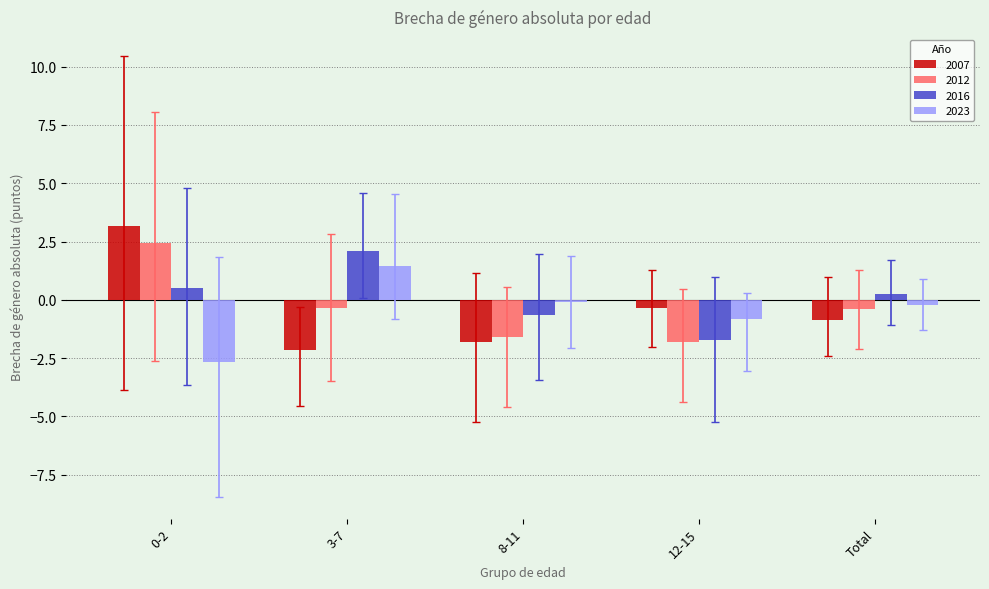

Is it true that 2023 equals -1.7 at 0-2?

False